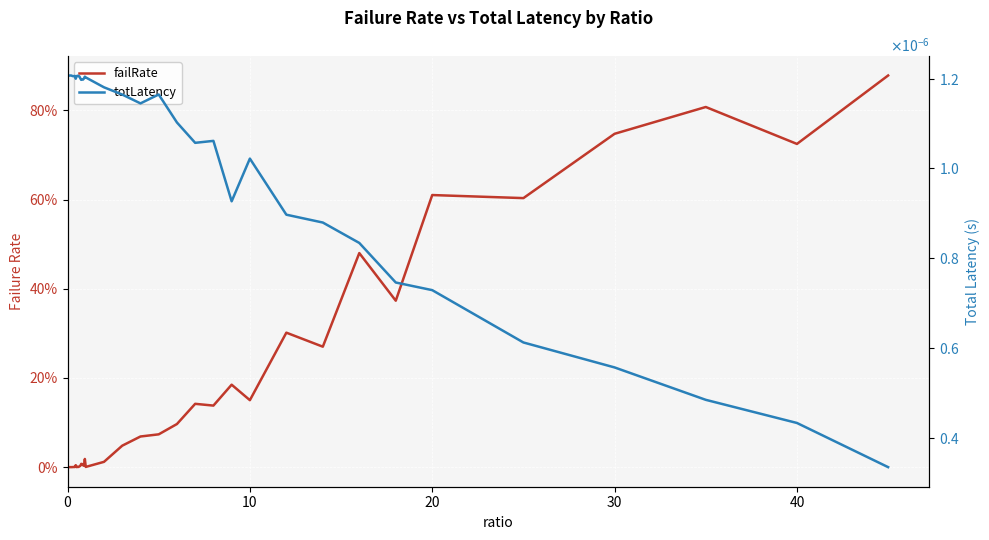

How many interior local valleys does the failRate series have?

12